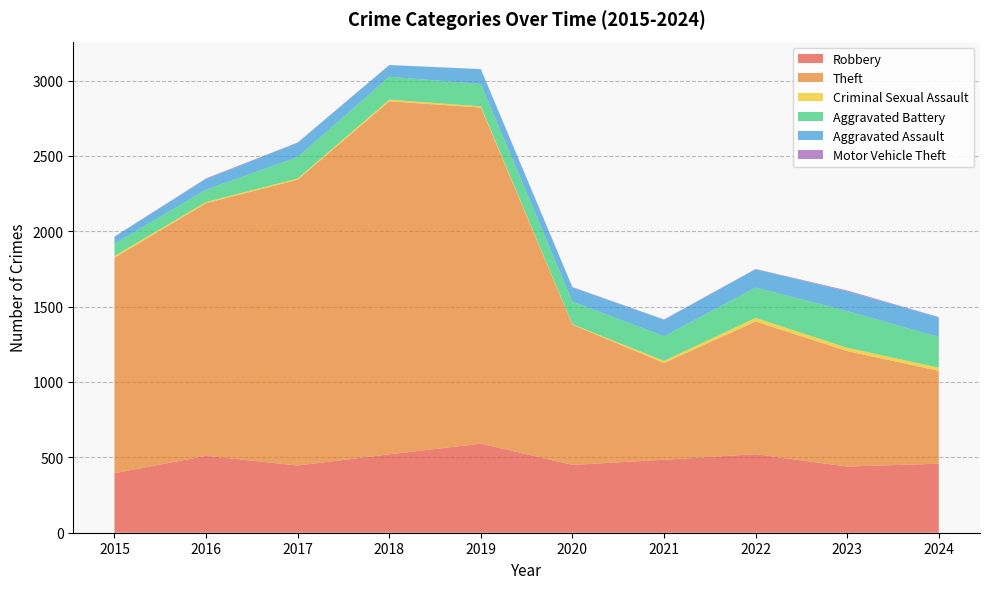

Reading right to left, transcribe all the data shown in this chart.

Robbery: 2024=458	2023=439	2022=521	2021=484	2020=450	2019=591	2018=520	2017=446	2016=510	2015=395
Theft: 2024=616	2023=766	2022=880	2021=642	2020=930	2019=2230	2018=2342	2017=1896	2016=1676	2015=1429
Criminal Sexual Assault: 2024=21	2023=22	2022=24	2021=14	2020=3	2019=8	2018=11	2017=8	2016=8	2015=12
Aggravated Battery: 2024=203	2023=244	2022=202	2021=163	2020=150	2019=148	2018=152	2017=142	2016=82	2015=82
Aggravated Assault: 2024=131	2023=130	2022=121	2021=110	2020=94	2019=98	2018=77	2017=95	2016=71	2015=46
Motor Vehicle Theft: 2024=2	2023=6	2022=2	2021=2	2020=3	2019=1	2018=1	2017=2	2016=4	2015=1